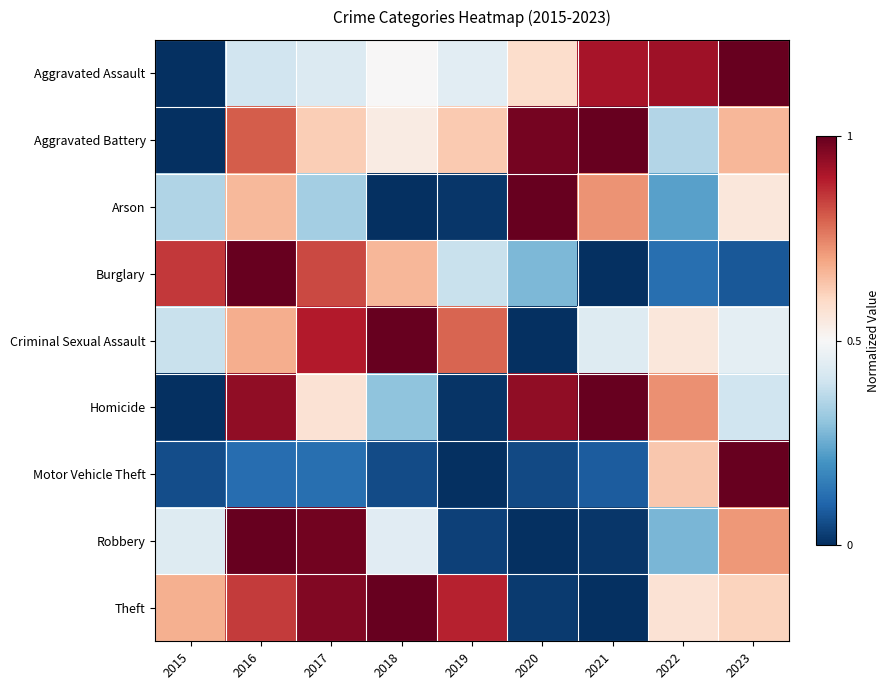

Reading right to left, list all the values displayed in this chart.

Aggravated Assault: 2023=1.0	2022=0.9	2021=0.9	2020=0.6	2019=0.4	2018=0.5	2017=0.4	2016=0.4	2015=0.0
Aggravated Battery: 2023=0.7	2022=0.4	2021=1.0	2020=1.0	2019=0.6	2018=0.5	2017=0.6	2016=0.8	2015=0.0
Arson: 2023=0.6	2022=0.2	2021=0.7	2020=1.0	2019=0.0	2018=0.0	2017=0.3	2016=0.7	2015=0.3
Burglary: 2023=0.1	2022=0.1	2021=0.0	2020=0.3	2019=0.4	2018=0.7	2017=0.8	2016=1.0	2015=0.9
Criminal Sexual Assault: 2023=0.5	2022=0.6	2021=0.4	2020=0.0	2019=0.8	2018=1.0	2017=0.9	2016=0.7	2015=0.4
Homicide: 2023=0.4	2022=0.7	2021=1.0	2020=0.9	2019=0.0	2018=0.3	2017=0.6	2016=0.9	2015=0.0
Motor Vehicle Theft: 2023=1.0	2022=0.6	2021=0.1	2020=0.1	2019=0.0	2018=0.1	2017=0.1	2016=0.1	2015=0.1
Robbery: 2023=0.7	2022=0.3	2021=0.0	2020=0.0	2019=0.0	2018=0.4	2017=1.0	2016=1.0	2015=0.4
Theft: 2023=0.6	2022=0.6	2021=0.0	2020=0.0	2019=0.9	2018=1.0	2017=1.0	2016=0.9	2015=0.7